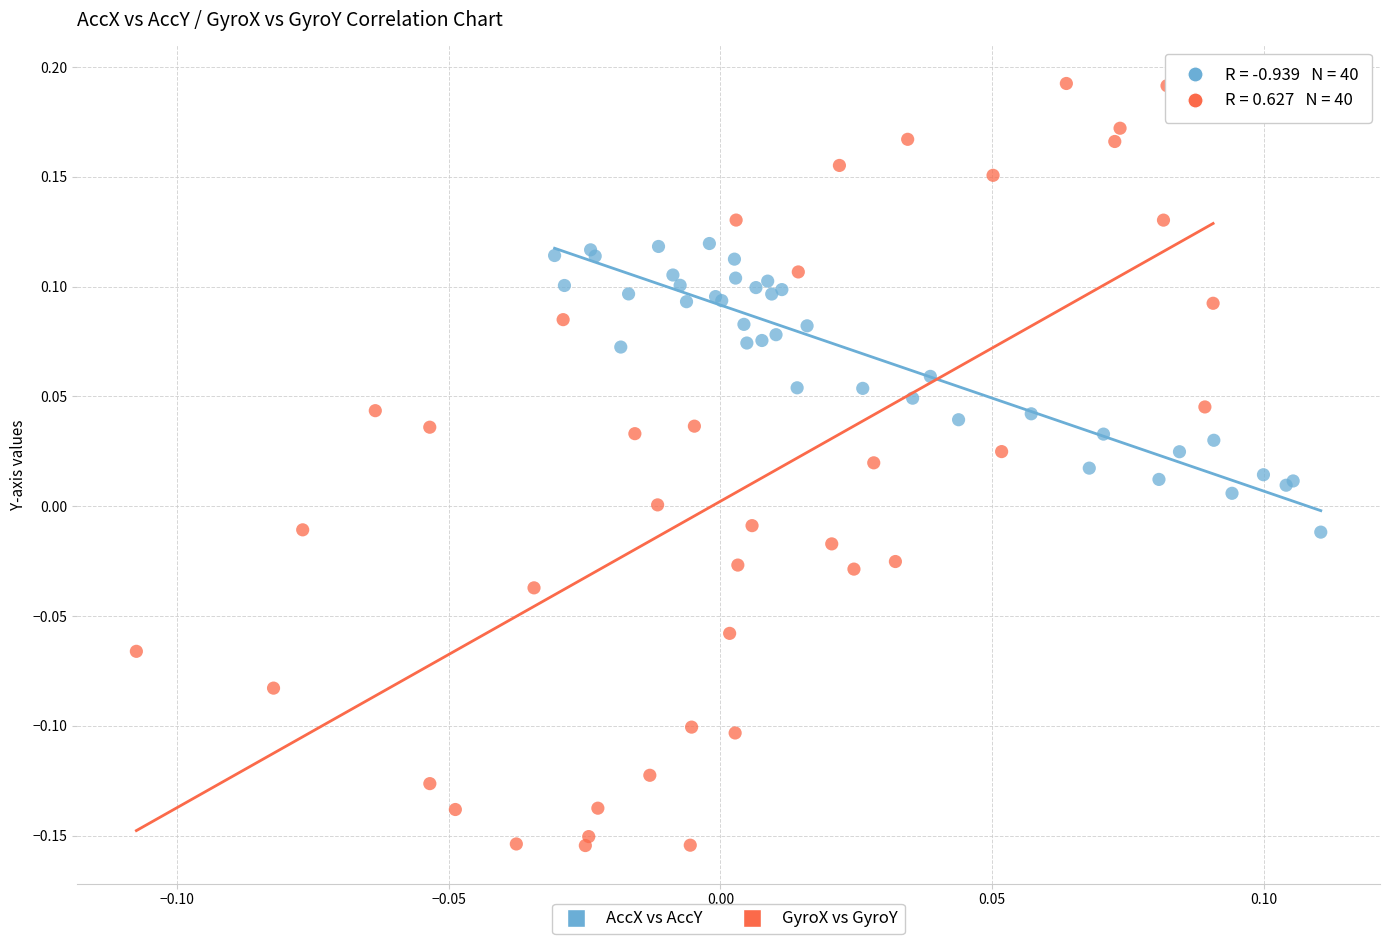

Which series contains the highest Y value?

GyroX vs GyroY